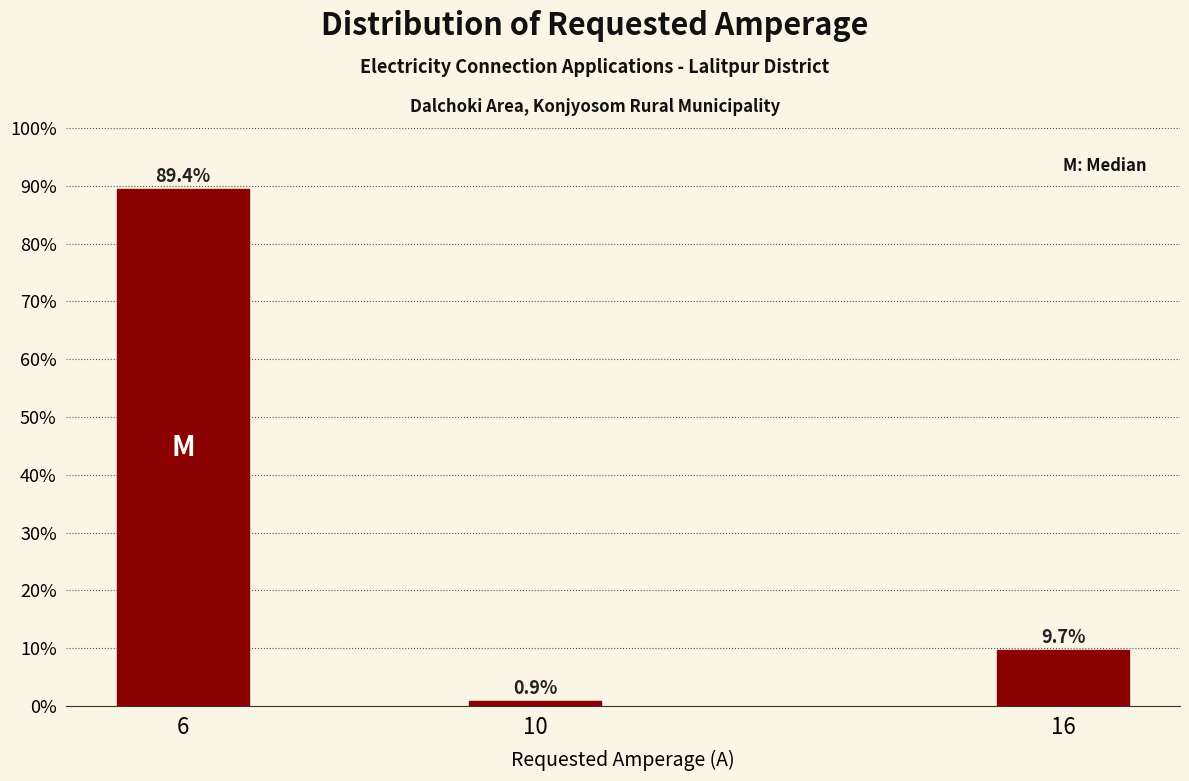

Reading left to right, what are all the values shown in this chart?

6=89.4	10=0.9	16=9.7